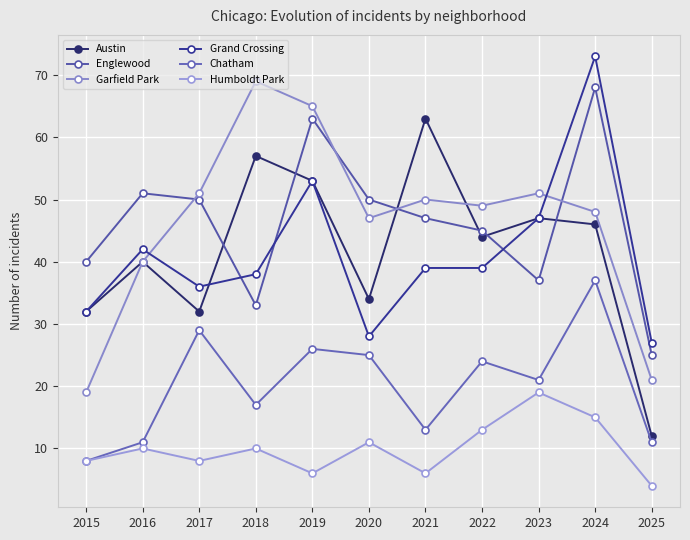

Is this an area chart (filled region under the line)?

No